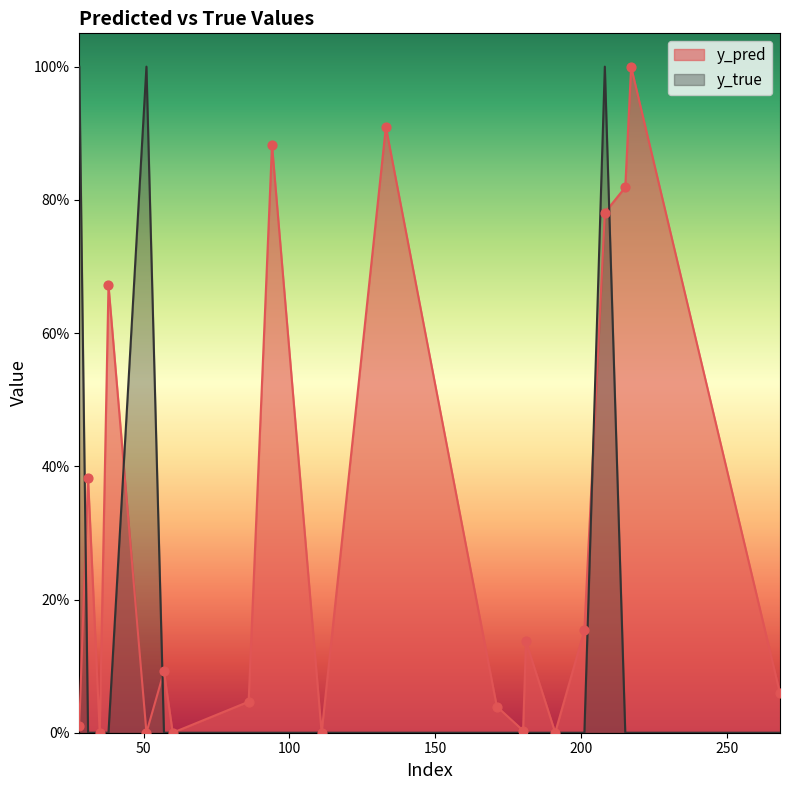

Is the value of y_pred at 94 greater than the value of y_true at 35?

Yes